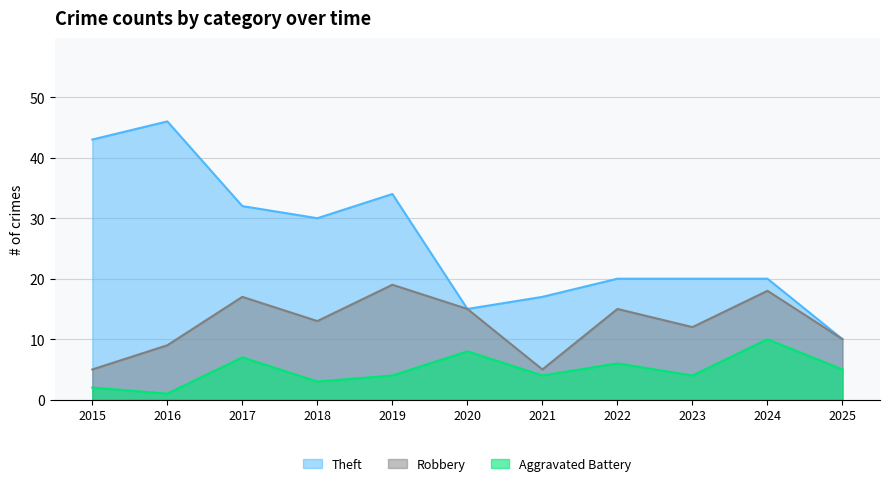

What are all the series names shown in the legend?

Theft, Robbery, Aggravated Battery